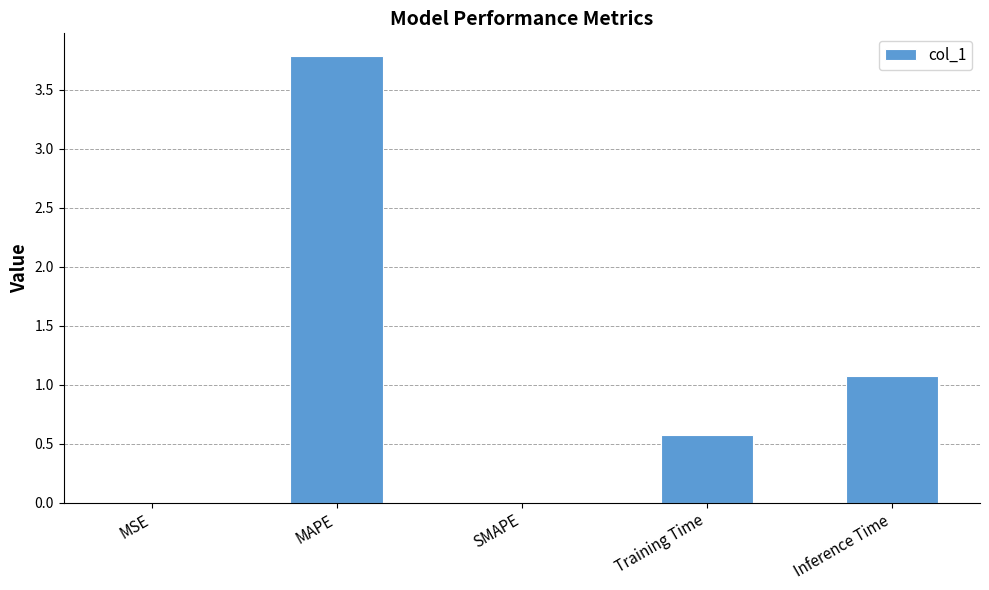

Which category has the highest value across all series?

MAPE